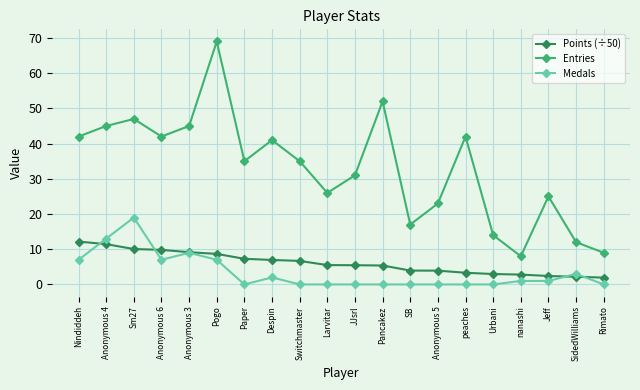

True or false: Entries and Medals cross at least once.

False